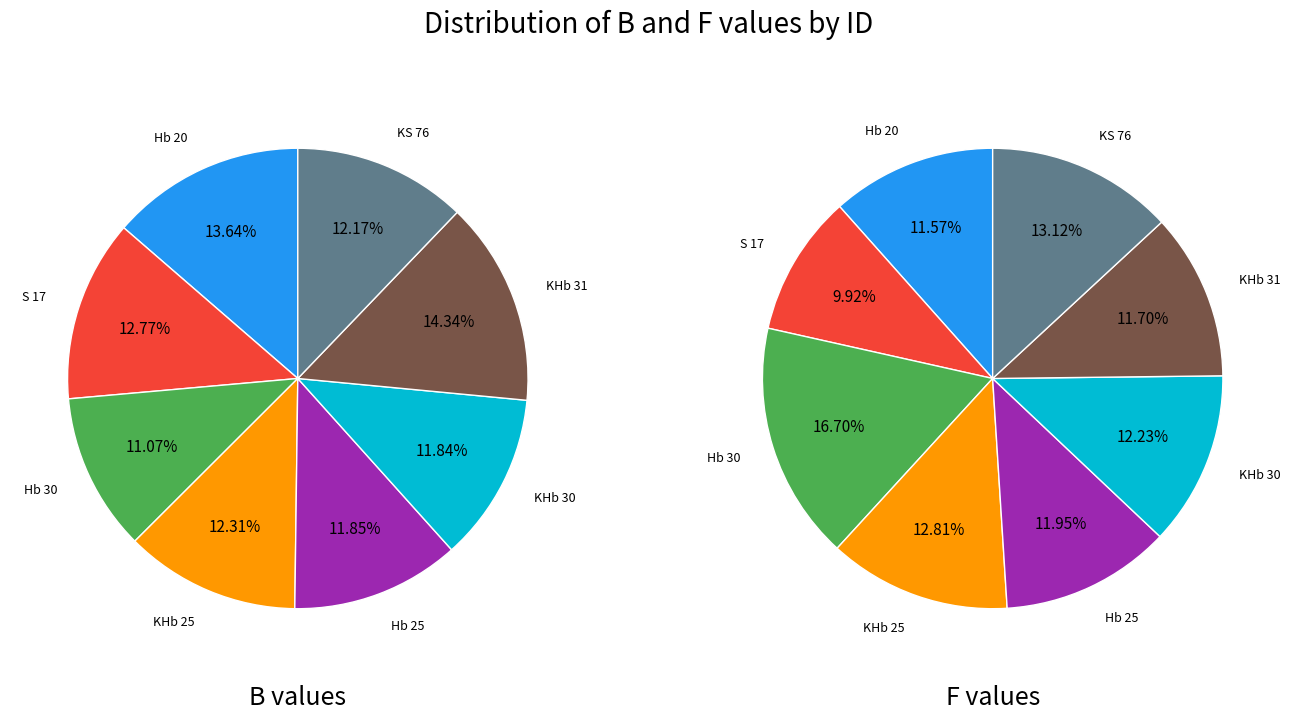

Does values_F account for over 50% of the chart?

No